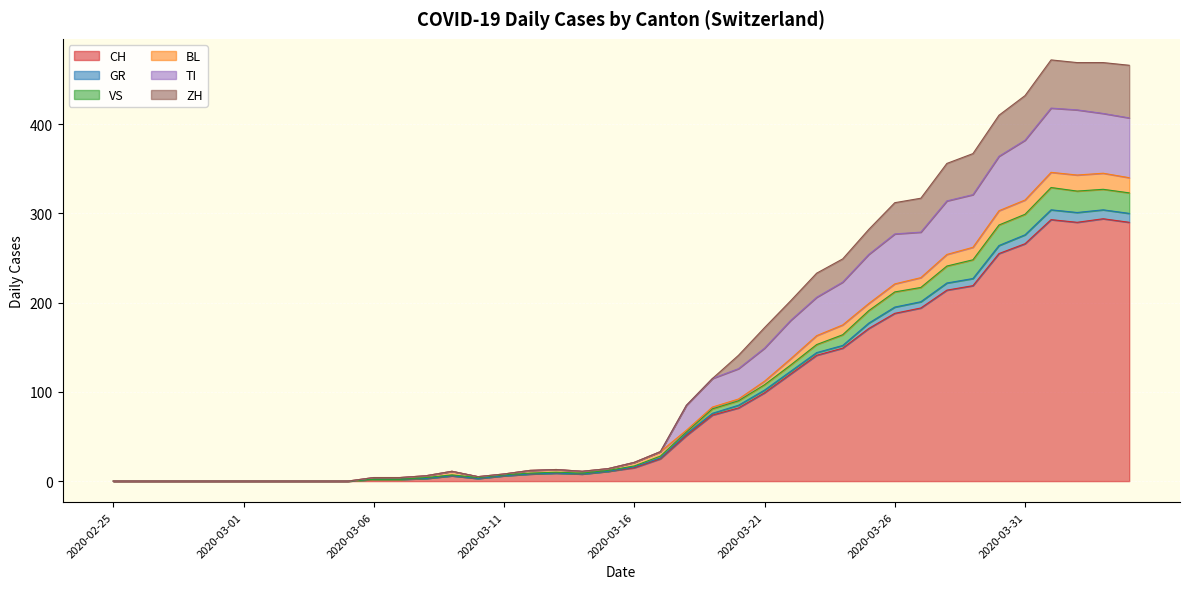

True or false: CH has a value of 93 at 2020-03-31.

False